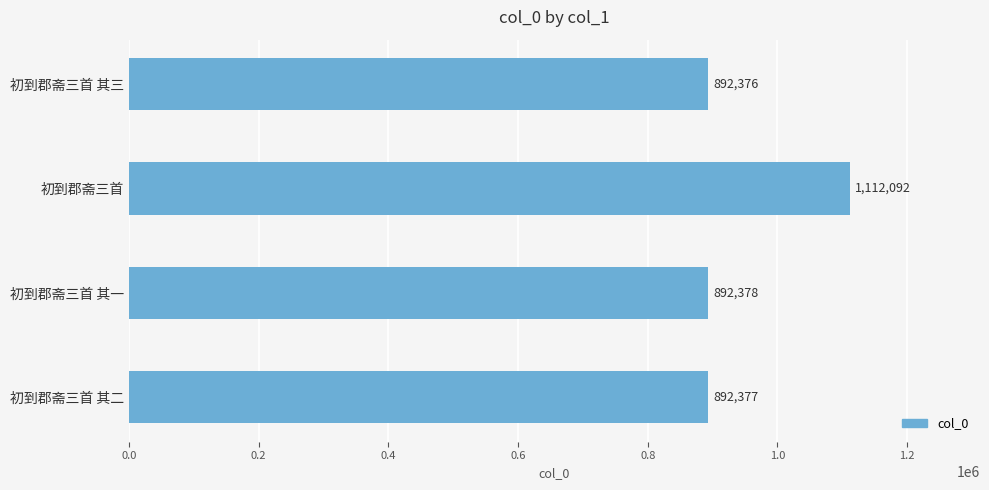

How many bars are there in total?

4